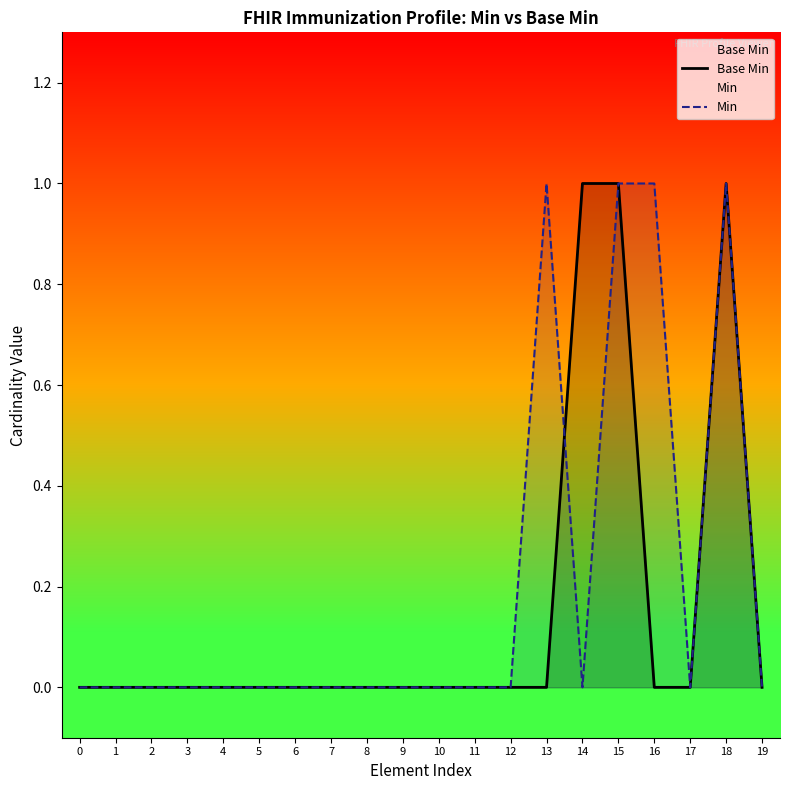

Reading left to right, transcribe all the data shown in this chart.

Base Min: 0	0	0	0	0	0	0	0	0	0	0	0	0	0	1	1	0	0	1	0
Min: 0	0	0	0	0	0	0	0	0	0	0	0	0	1	0	1	1	0	1	0